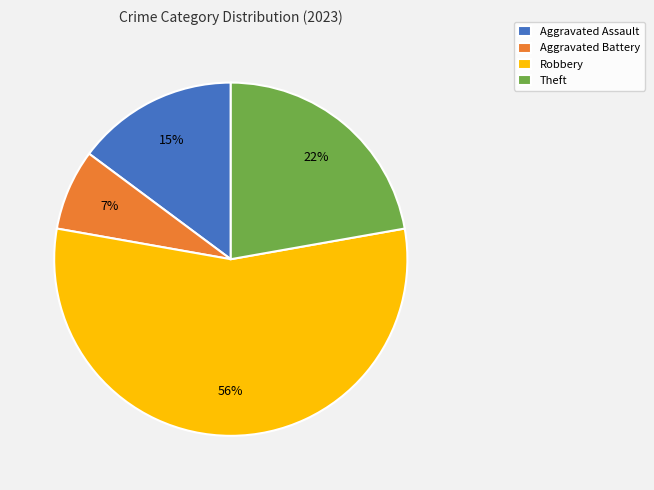

To the nearest percent, what is the average slice percentage?

25%